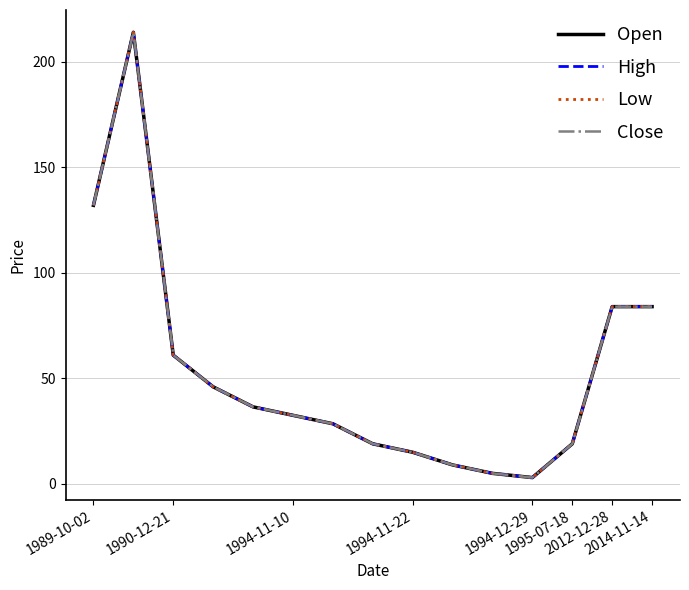

Is this an area chart (filled region under the line)?

No